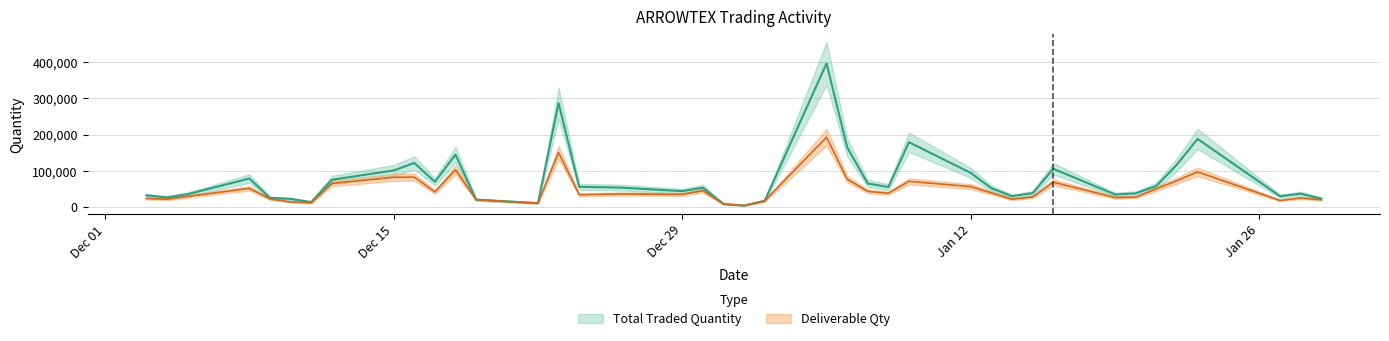

Read the Total Traded Quantity value at 2015-01-16.

105362